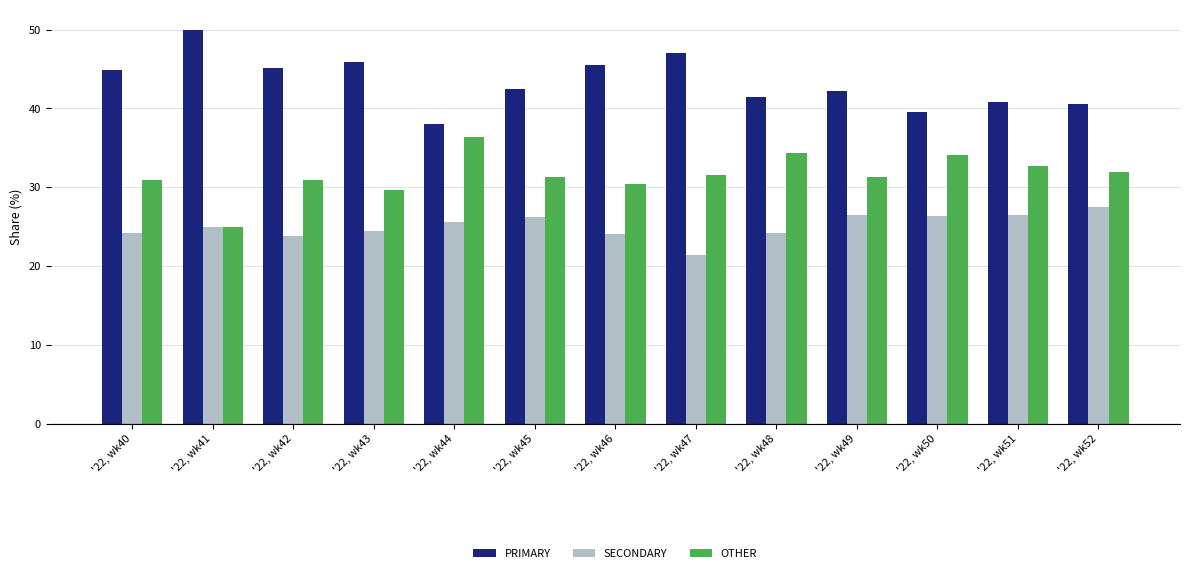

The OTHER series shows 31.3 at '22, wk45. True or false?

True